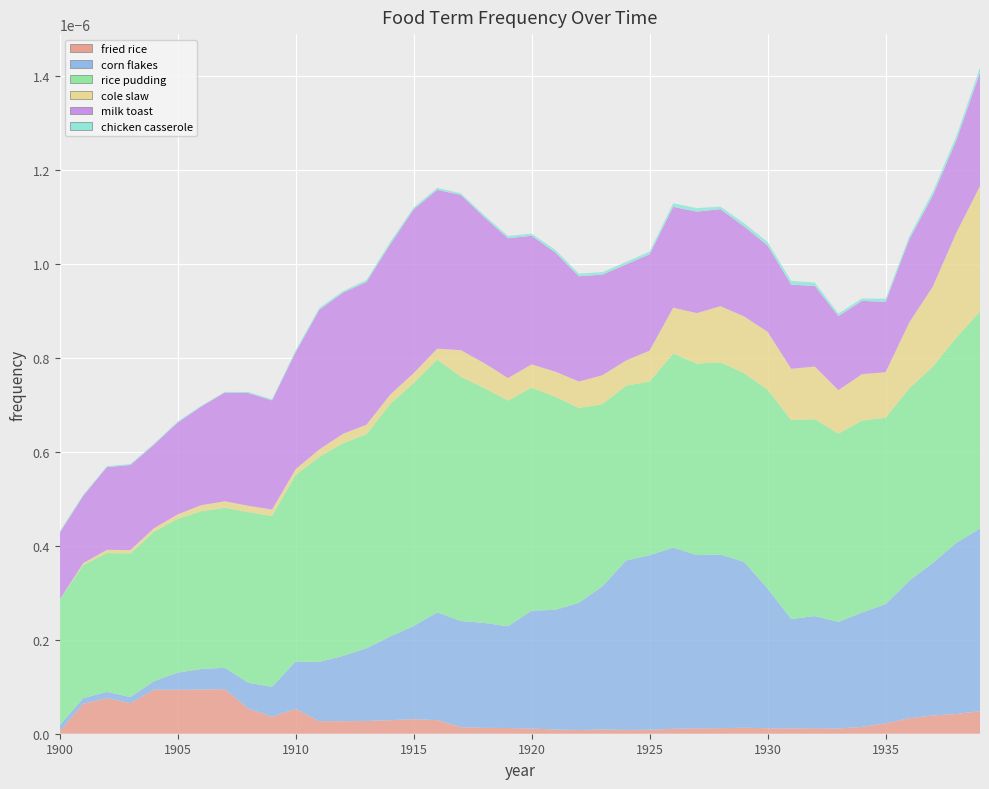

The cole slaw series shows 0.0 at 1908. True or false?

True